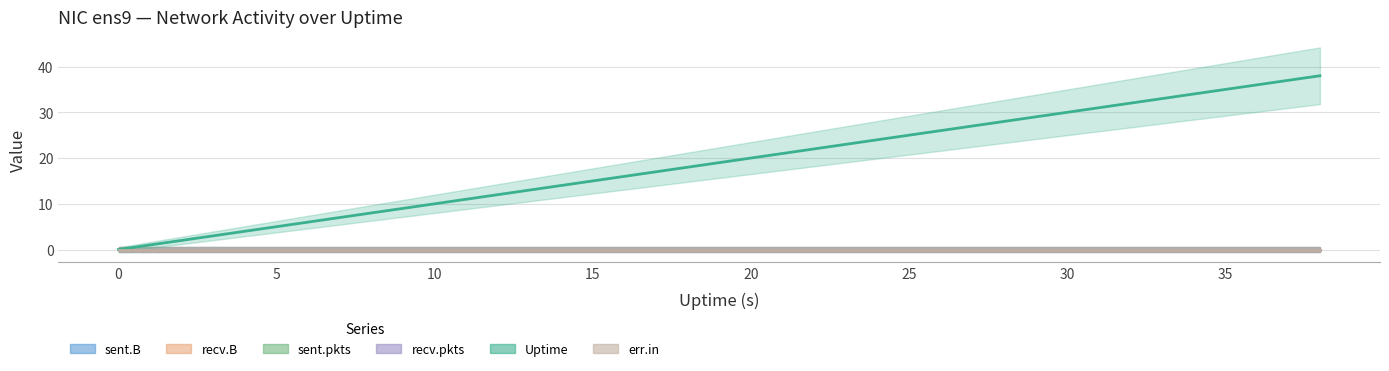

Does the chart display data point markers on the line(s)?

No